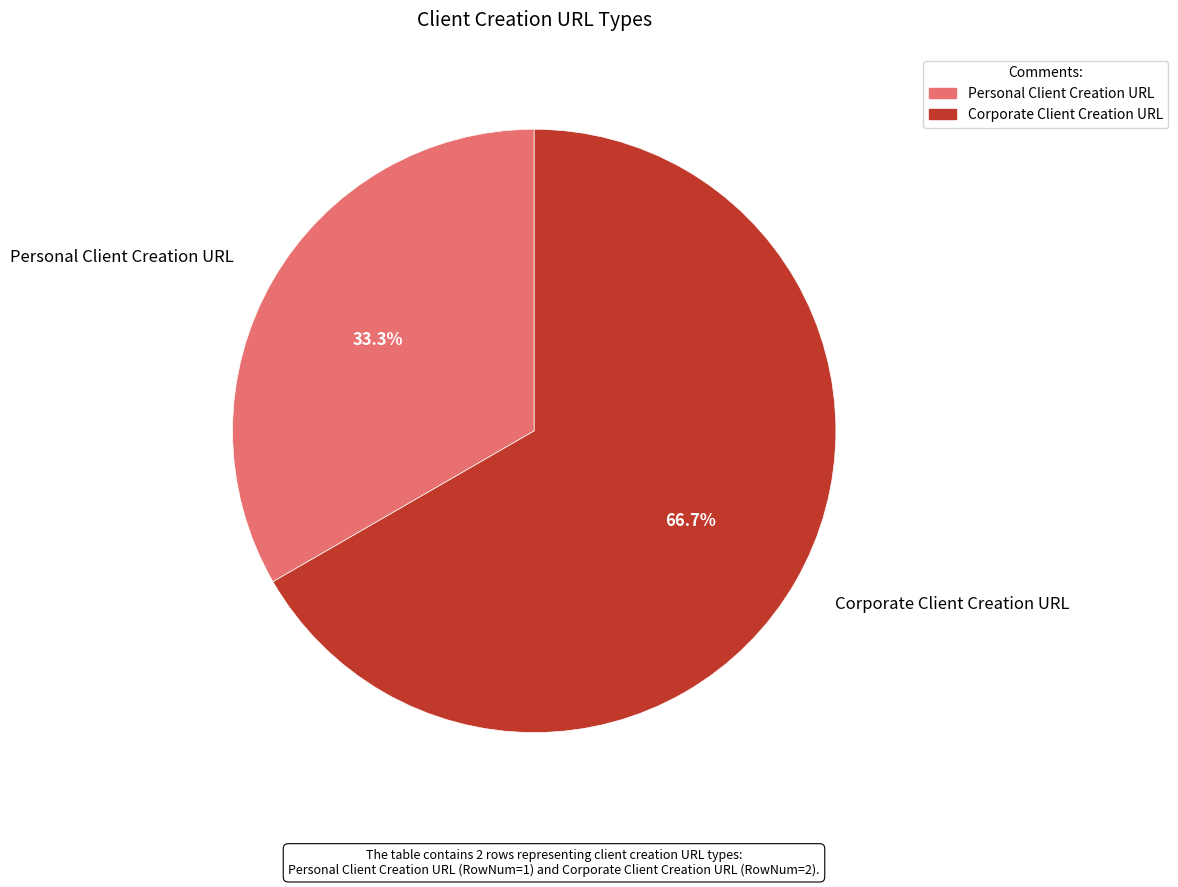

Combined, do Personal Client Creation URL and Corporate Client Creation URL account for over 50%?

Yes